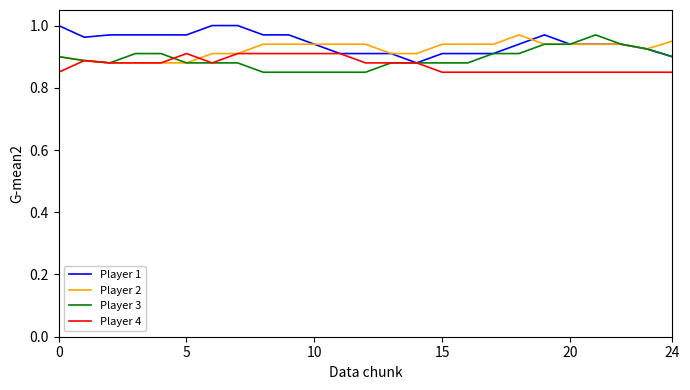

How many times do Player 2 and Player 4 cross each other?

3